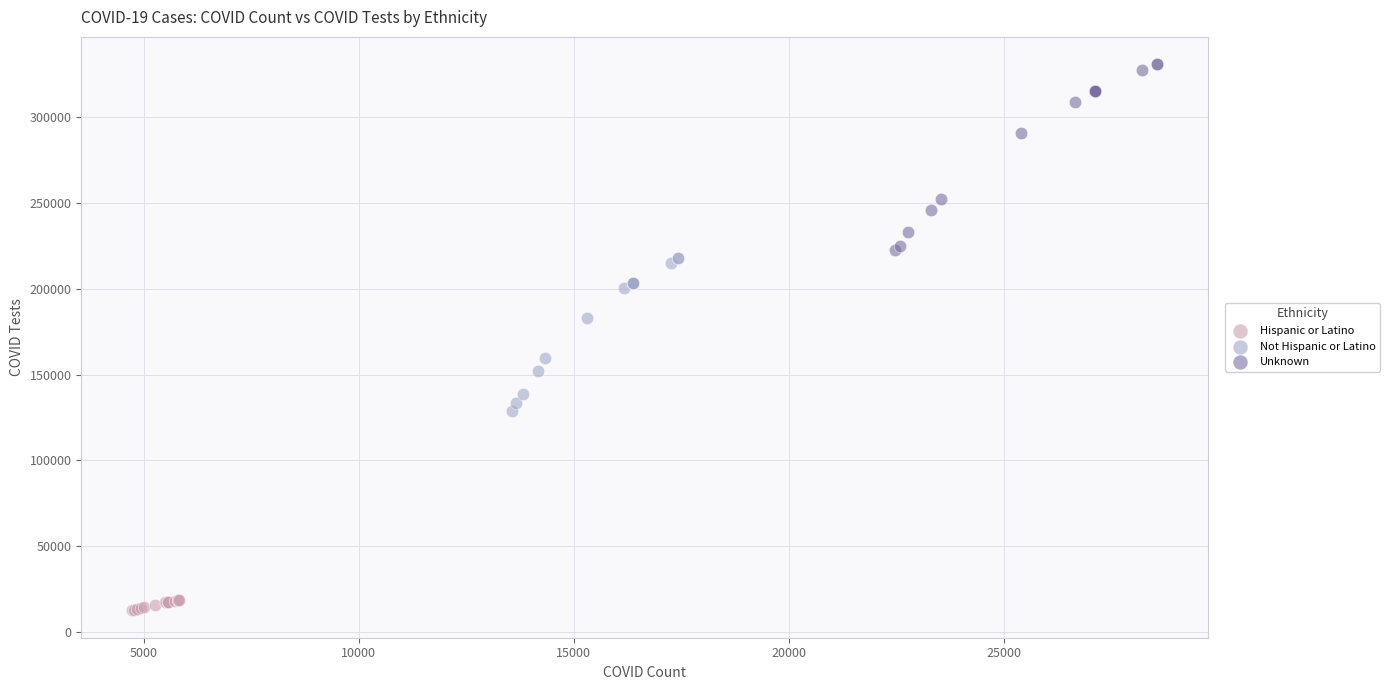

Which series has the widest spread of Y values?

Unknown